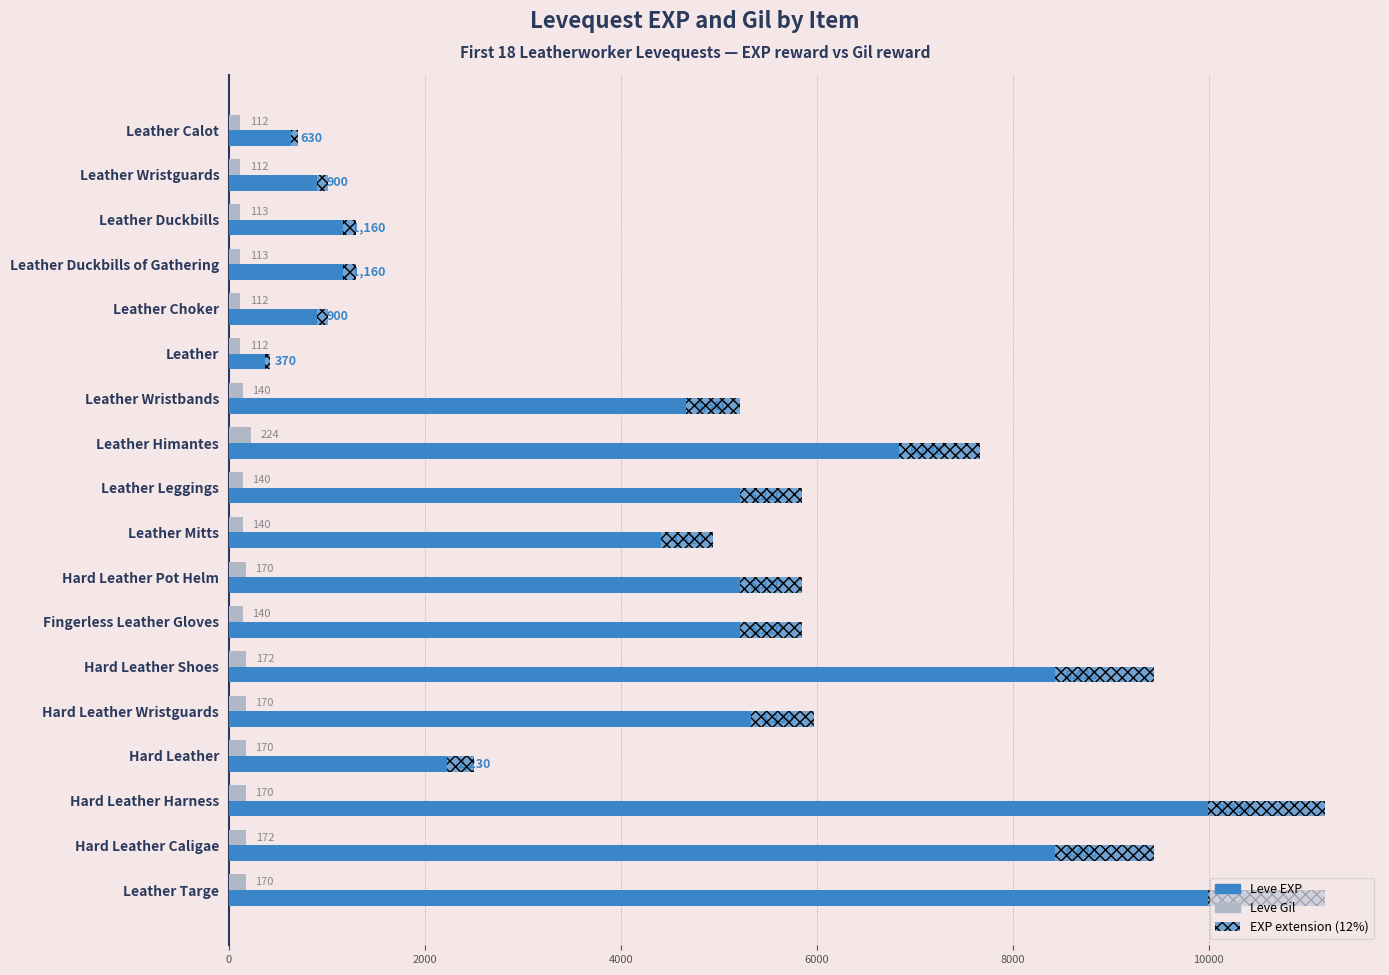

Is the value of Leve Gil at Leather Duckbills of Gathering greater than the value of Leve EXP at Fingerless Leather Gloves?

No